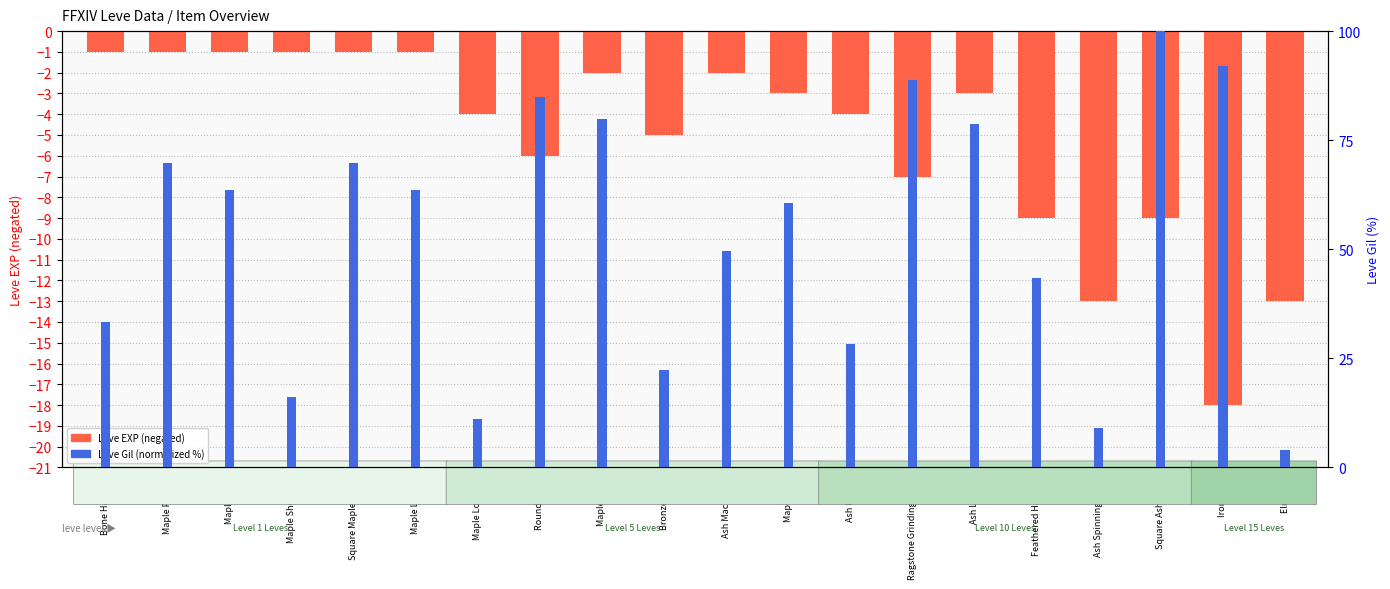

What is the label of the 5th bar from the left?

Square Maple Shield